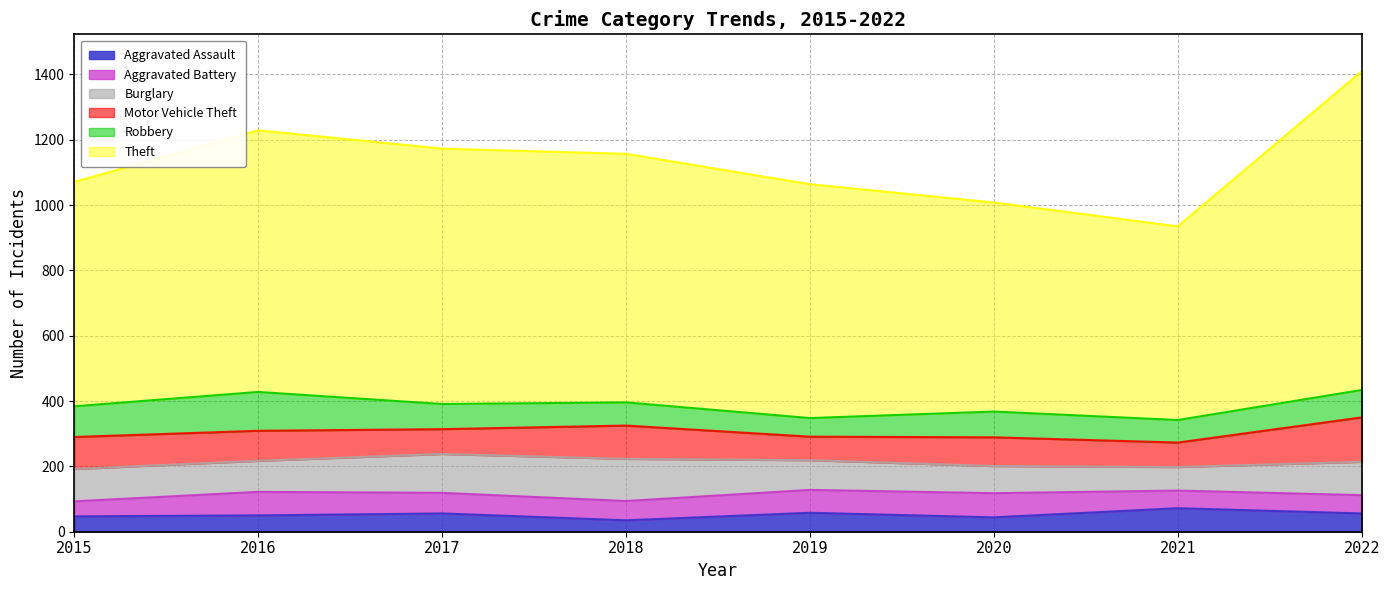

What is the value of the Theft point at the 8th from the left?

976